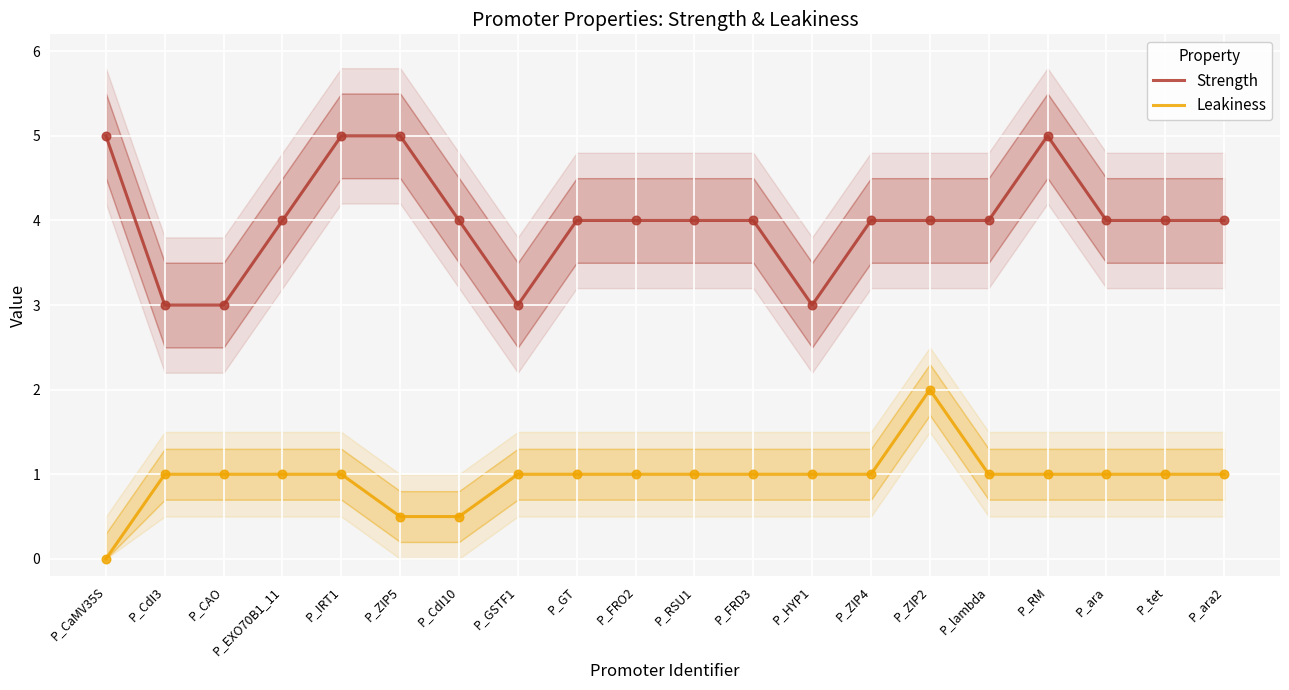

At how many categories does at least one series exceed 4?

4